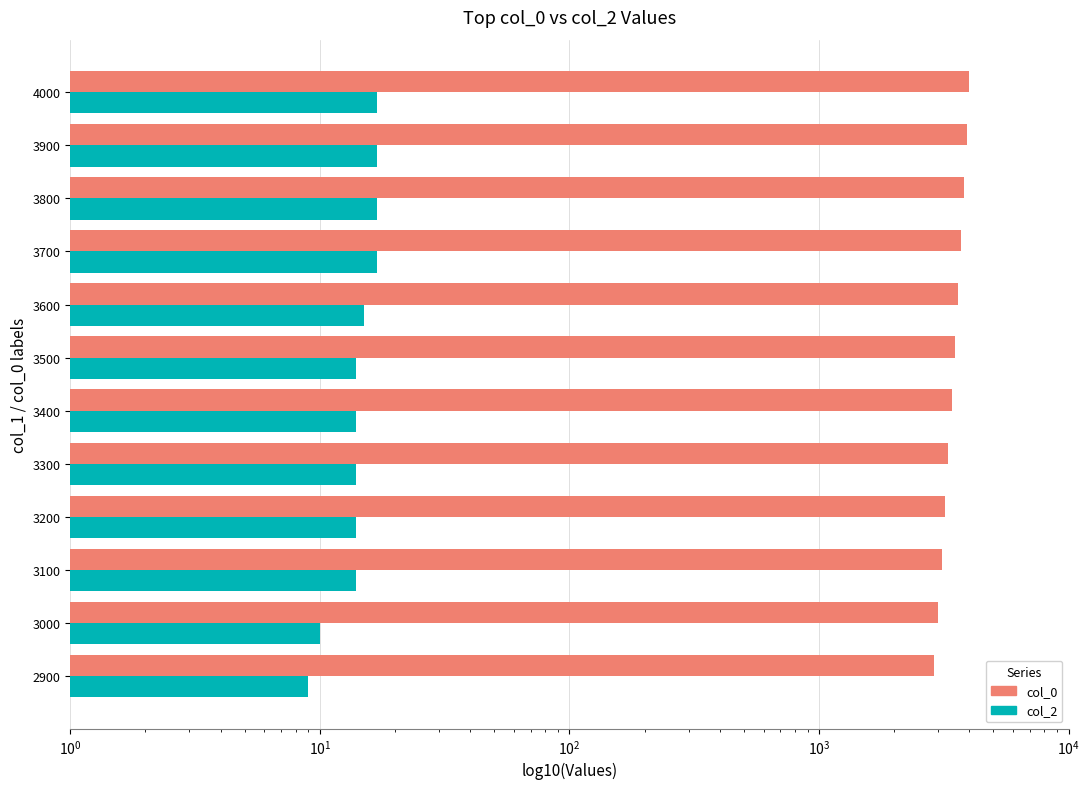

How many categories are shown in the chart?

12